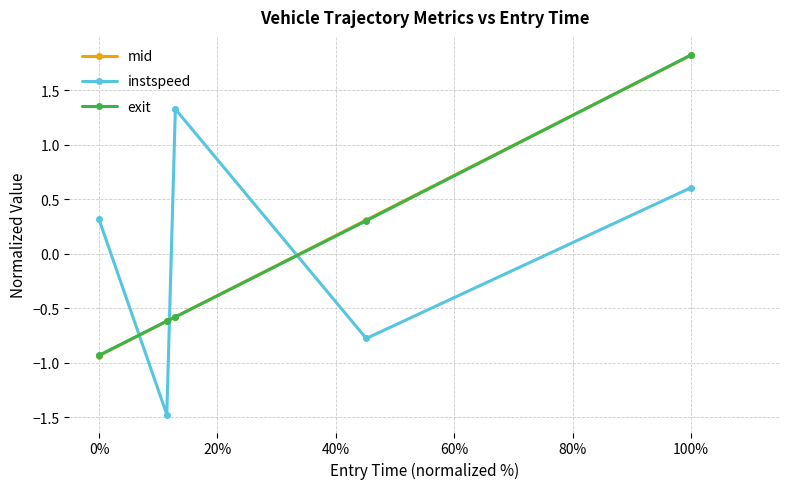

True or false: exit has more than 1 points higher than both neighbors.

False